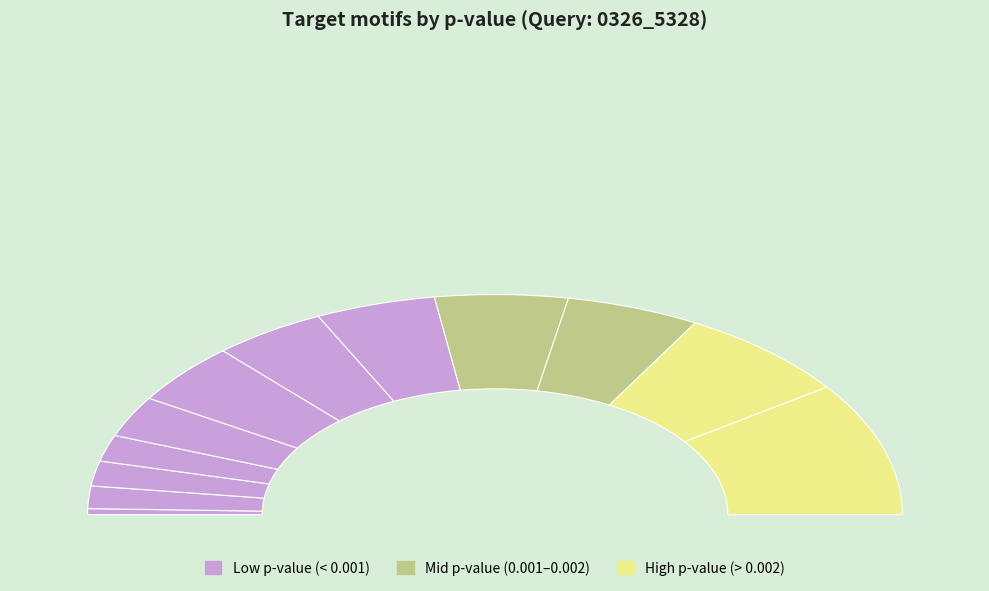

The MA0484.2 slice represents 15% of the pie. True or false?

False